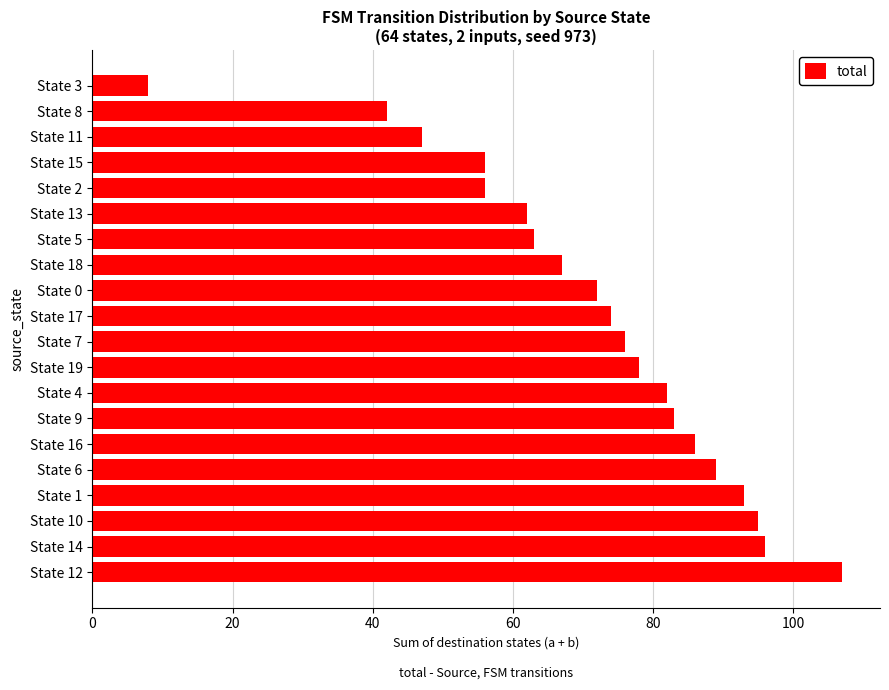

Read the value at State 17.

74